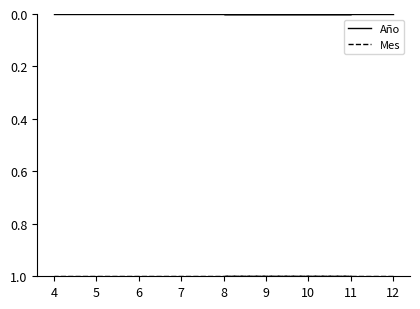

True or false: Mes has a value of 2 at 9.

False